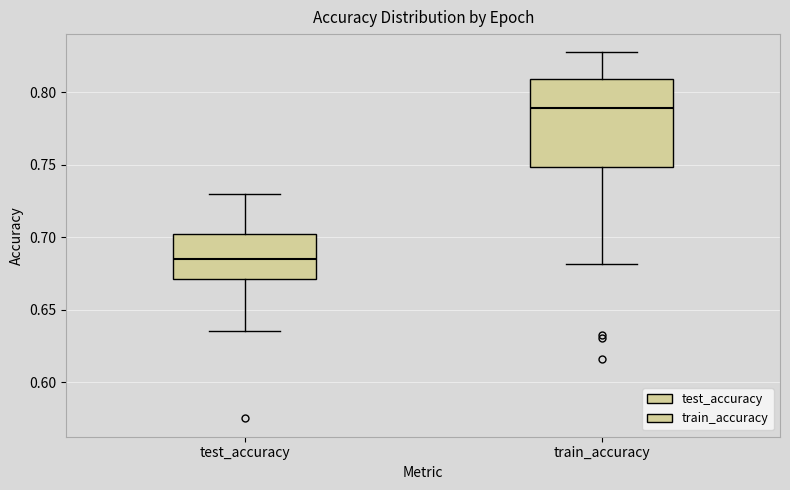

Reading left to right, read every box against the y-axis: the position of its median line, the range the box covers, and the ends of its whiskers. The values are not printed on the chart, so give them approximately, as read against the axis.

test_accuracy: median 0.685, box 0.670 to 0.705, whiskers 0.635 to 0.730
train_accuracy: median 0.790, box 0.750 to 0.810, whiskers 0.680 to 0.830